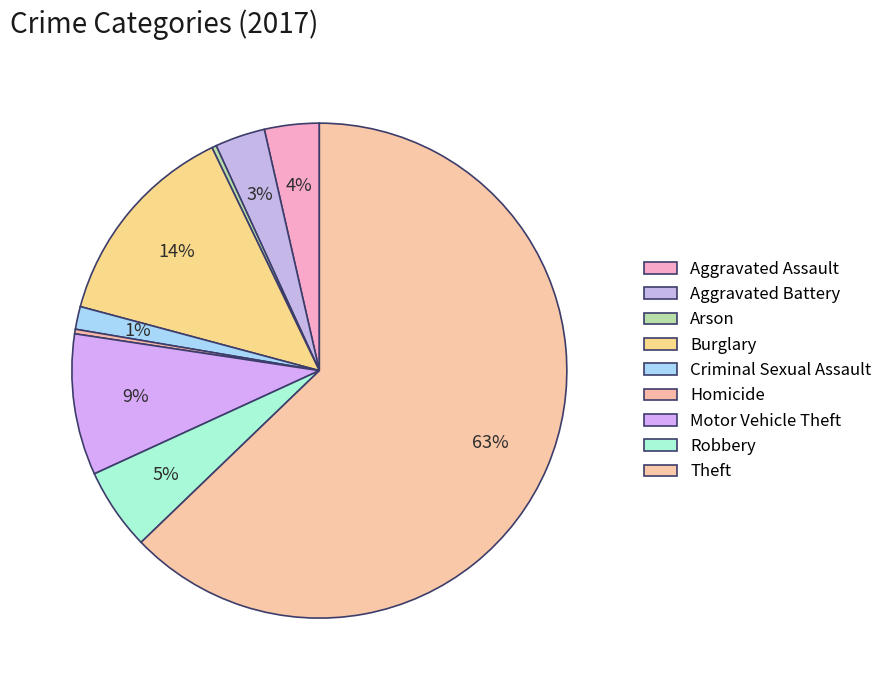

What portion of the pie excludes Arson?

99.7%